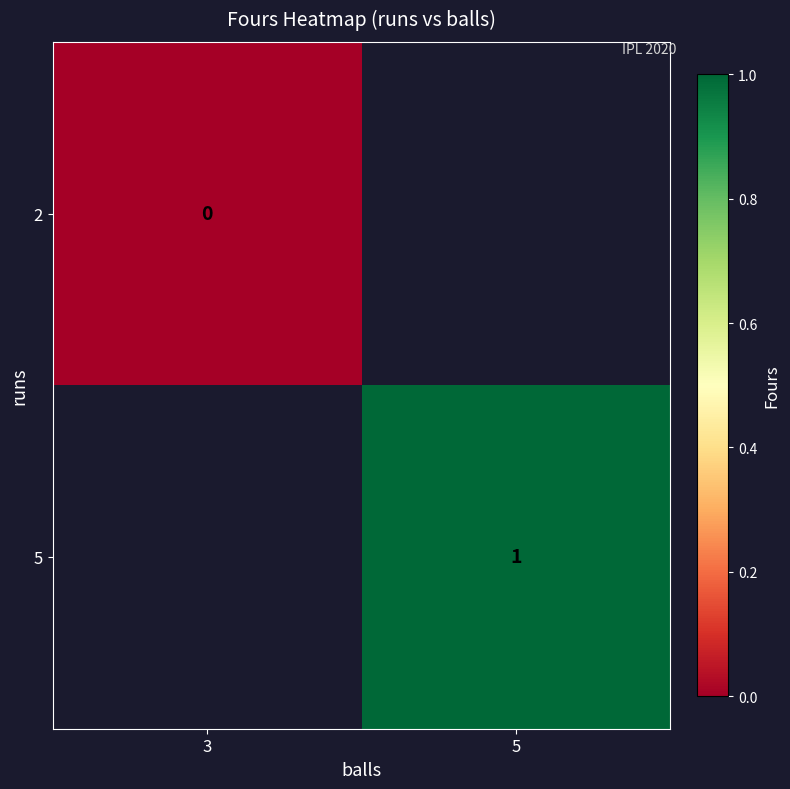

Is it true that 5 equals 1 at 5?

True